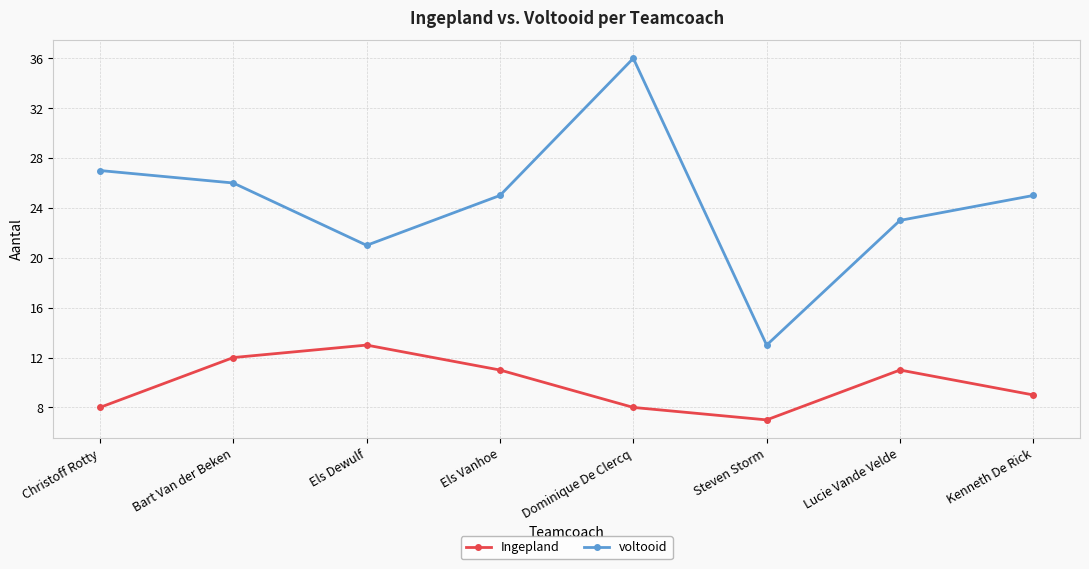

At which category is the sum across all series the highest?

Dominique De Clercq